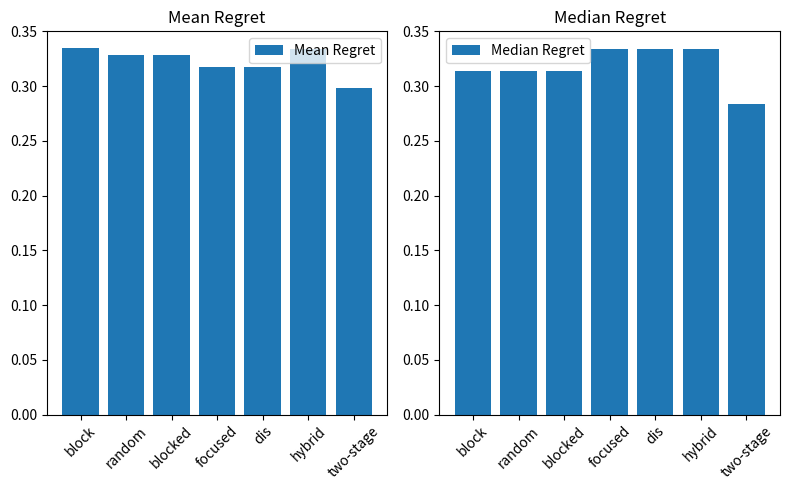

What is the total value across all series at dis?

0.7